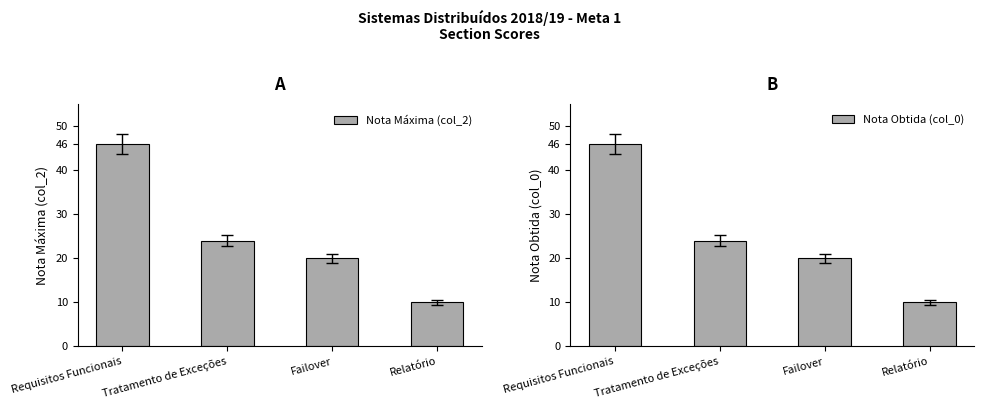

What is the maximum value shown in the chart?

46